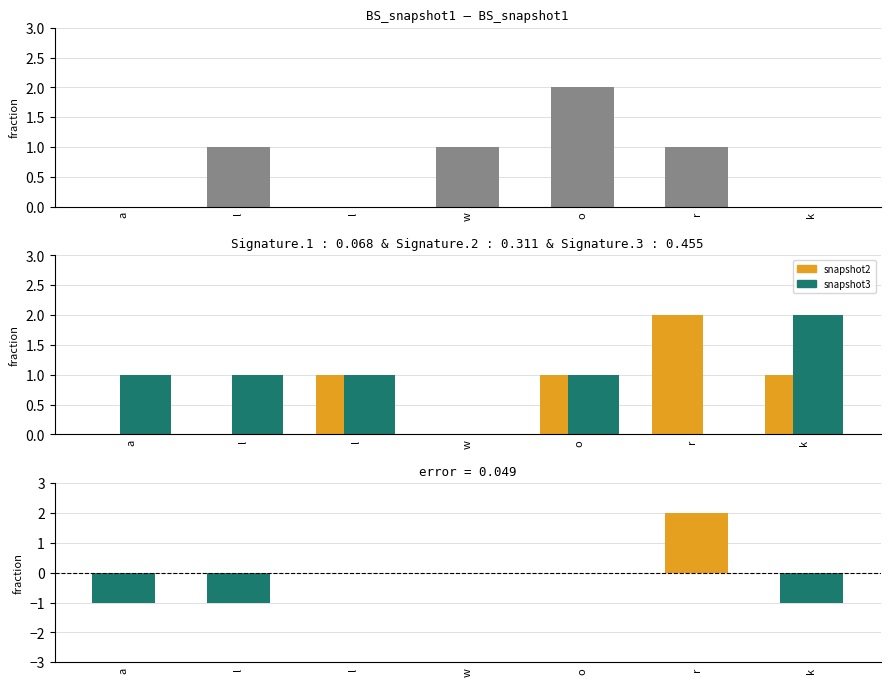

At which label does snapshot1 reach its peak?

o